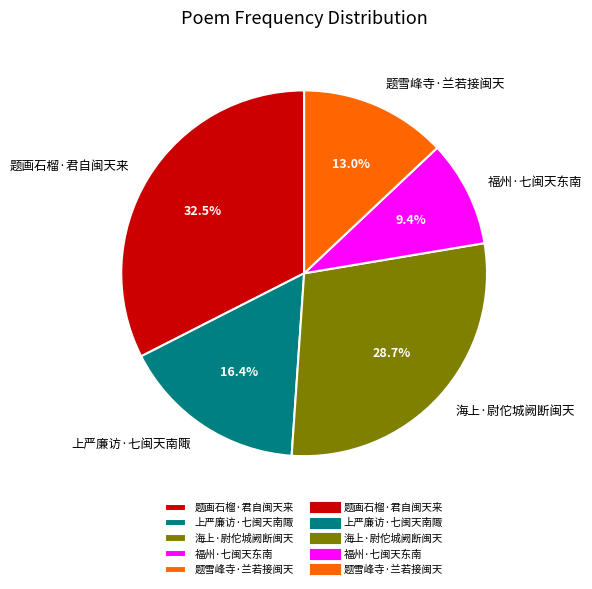

To the nearest percent, what is the difference between the 题画石榴·君自闽天来 and 福州·七闽天东南 slice percentages?

23%